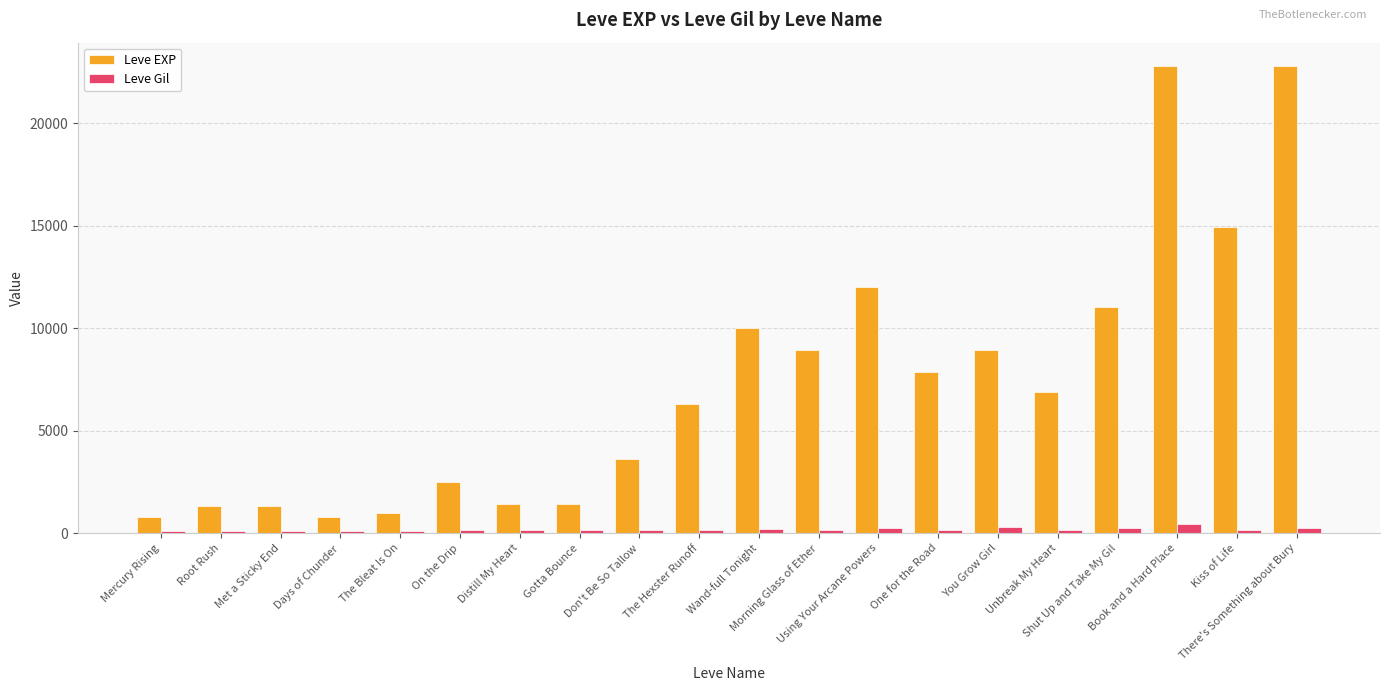

How many values in the Leve Gil series are below 169?

8